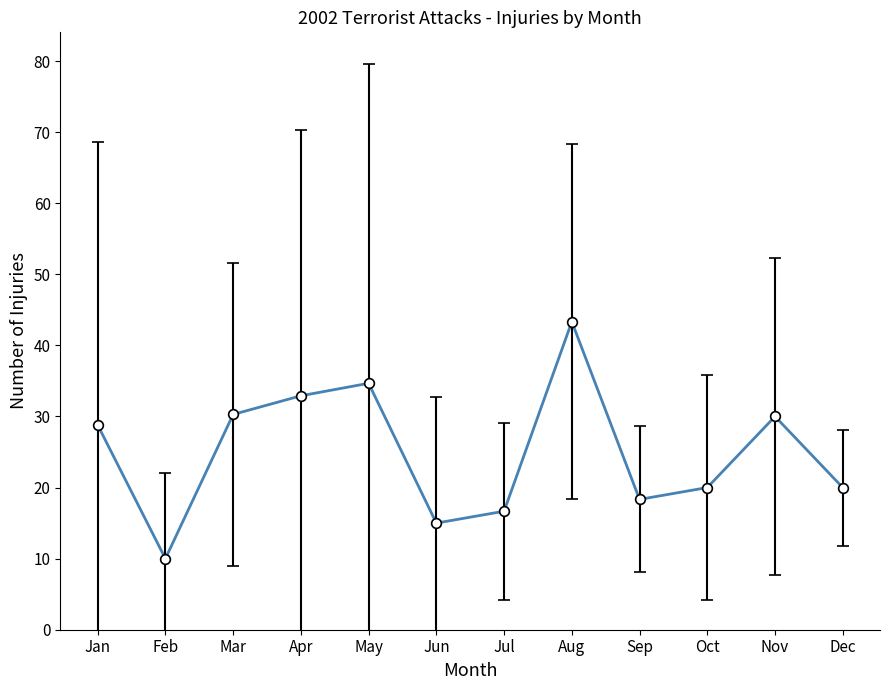

Is this an area chart (filled region under the line)?

No